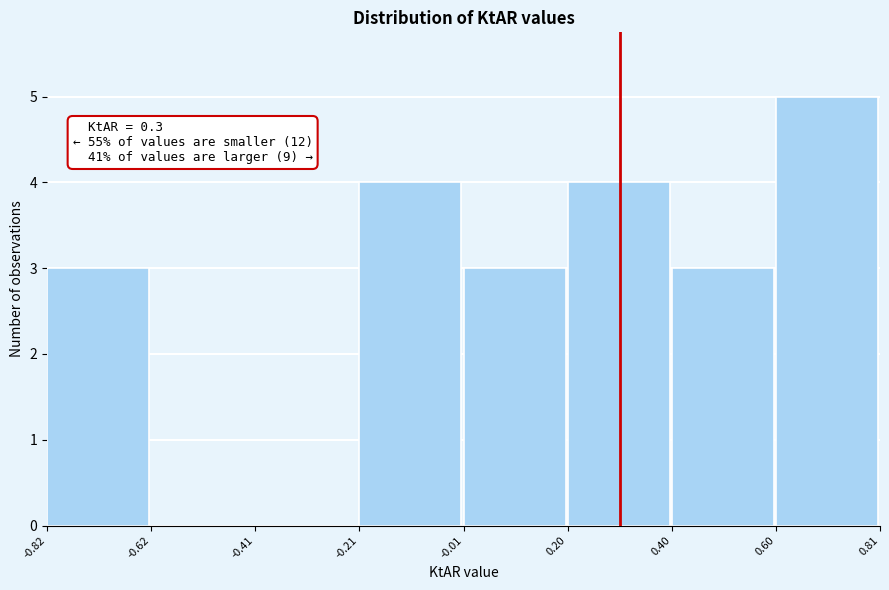

Which range on the x-axis has the tallest bar?

0.60 to 0.81